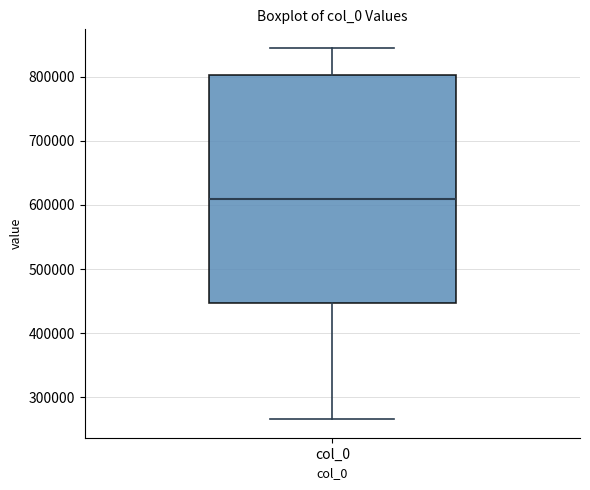

Transcribe this box plot: give where the median line is, the range the box spans, and where the two whiskers end, as read against the y-axis. The values are not printed on the chart, so give them approximately, as read against the axis.

median 610000, box 450000 to 800000, whiskers 270000 to 840000